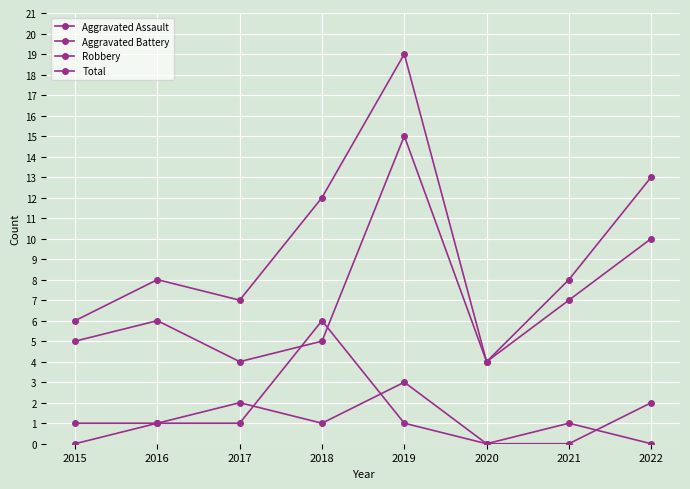

How many categories are shown in the chart?

8